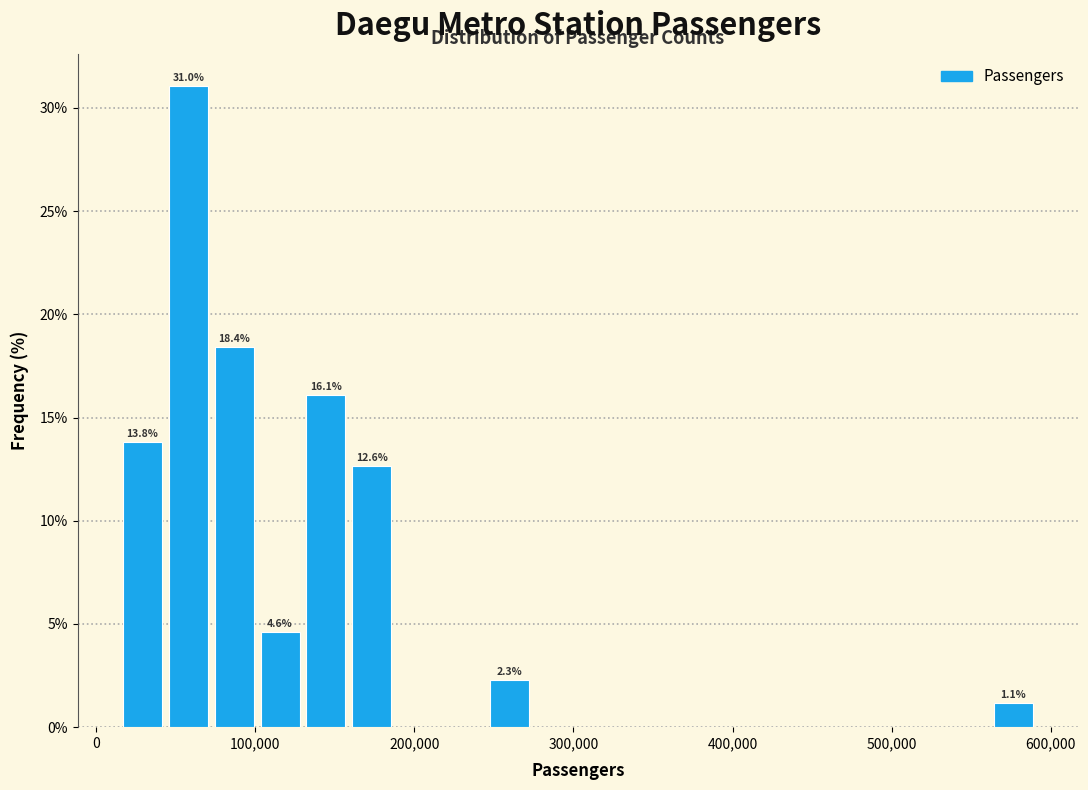

Read against the x-axis, roughly where is the centre of the tallest bar?

60000